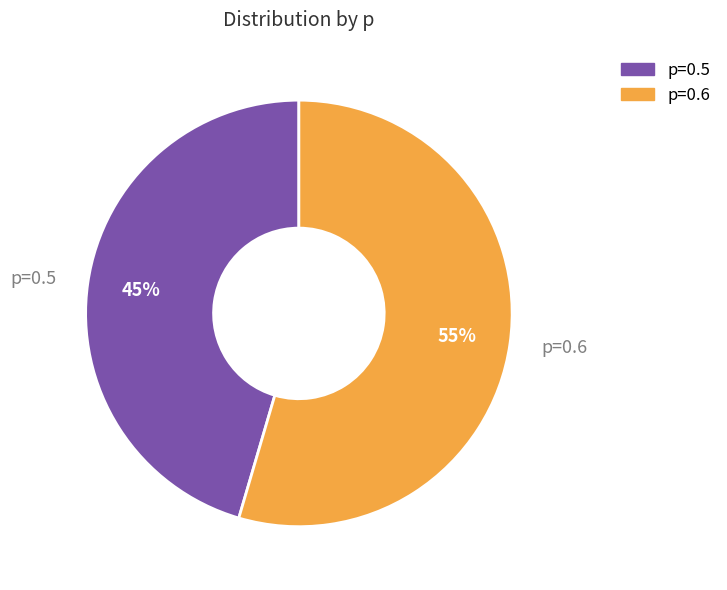

Which has a higher value, p=0.5 or p=0.6?

p=0.6